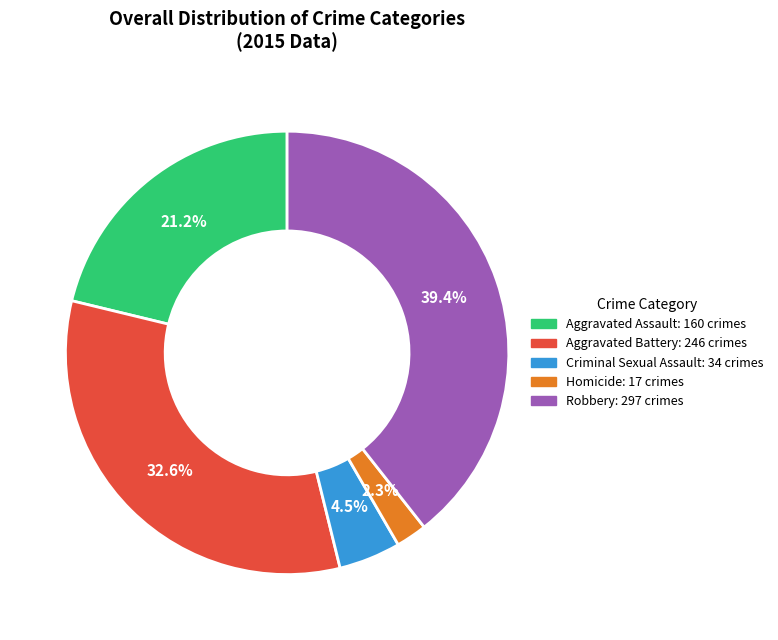

Does any single category account for the majority?

No